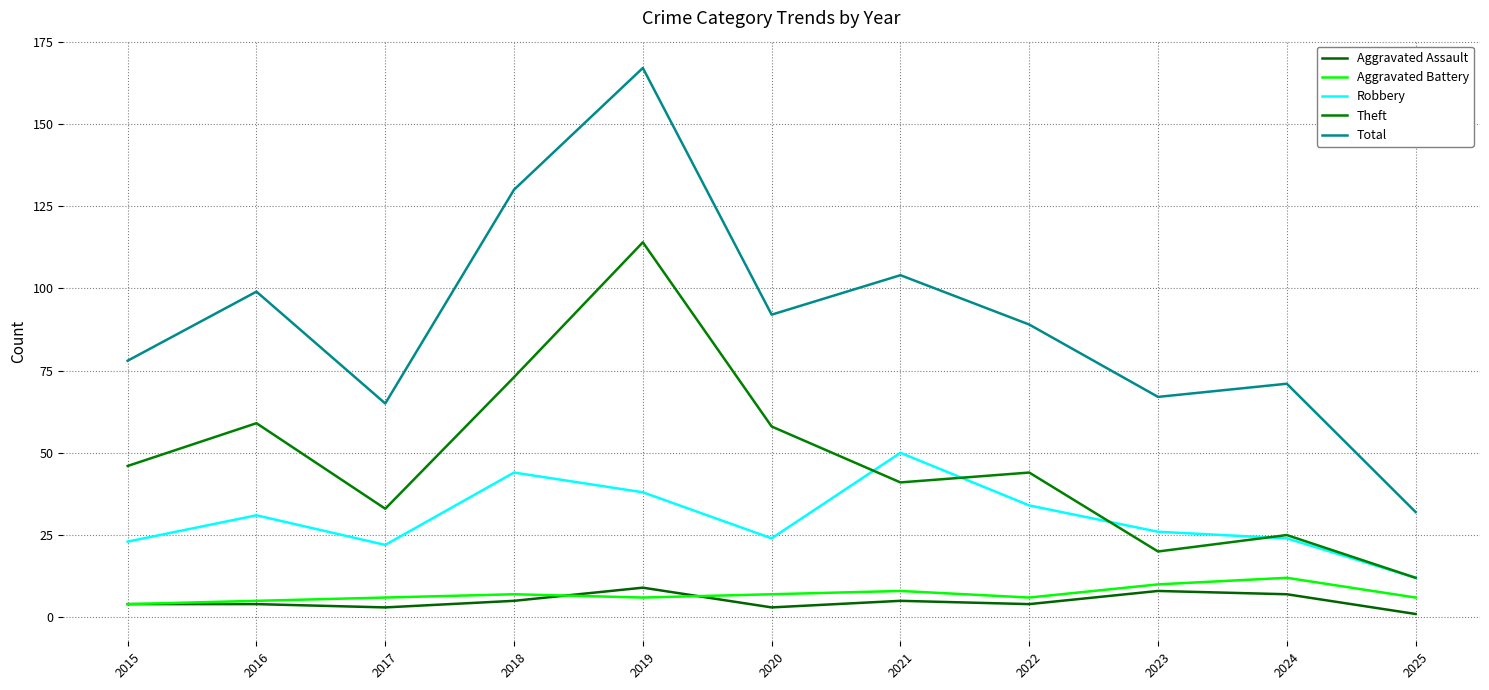

Is this an area chart (filled region under the line)?

No